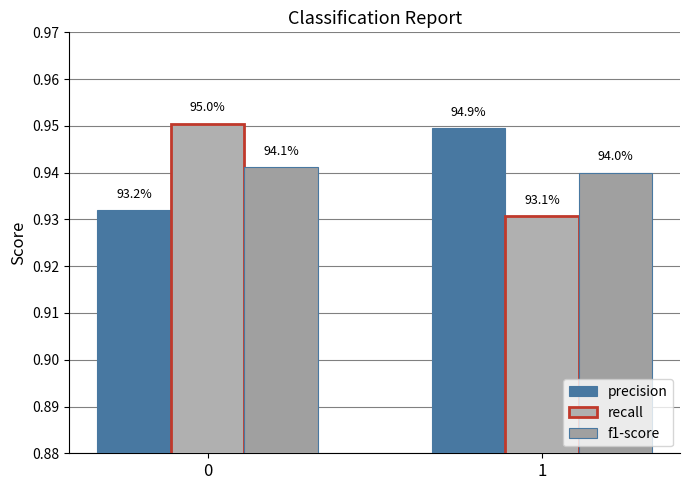

What is the sum of all f1-score values?

1.9